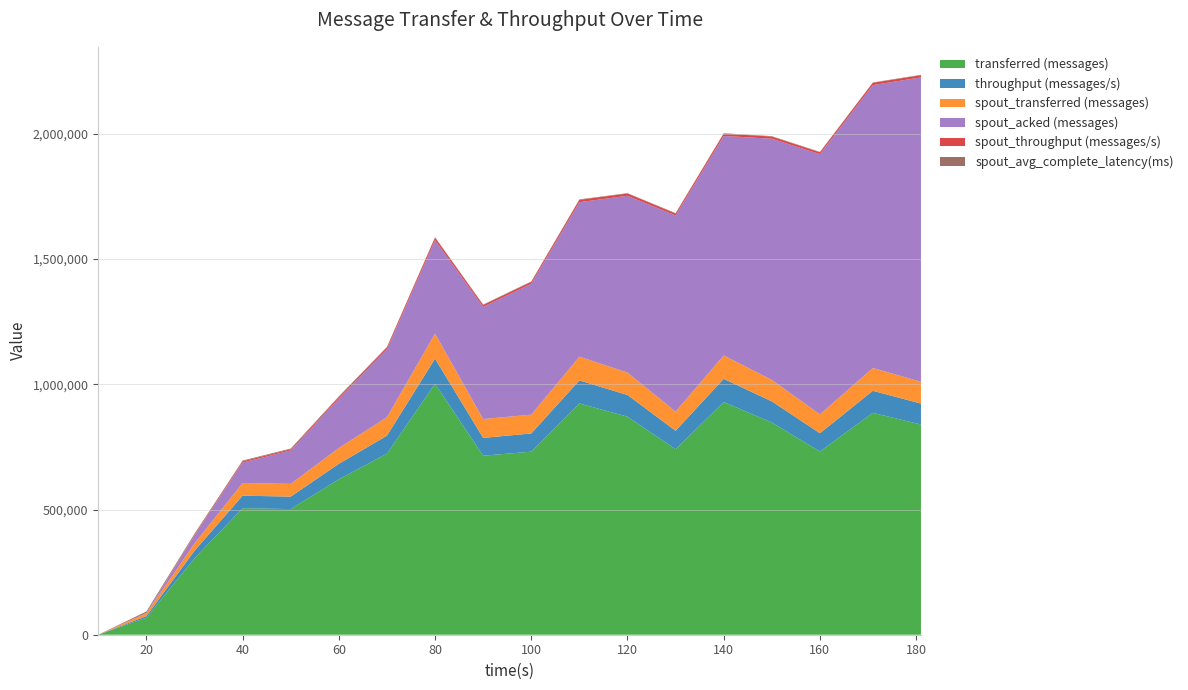

Reading right to left, extract all data points from this chart.

transferred (messages): 839540.0	886080.0	731640.0	847500.0	929280.0	740820.0	870640.0	923640.0	731020.0	714820.0	1002320.0	722960.0	620820.0	501740.0	505240.0	305080.0	67800.0	0.0
throughput (messages/s): 83469.0	88018.0	72879.0	84311.0	92566.0	73676.0	86648.0	91968.0	72709.0	71197.0	99942.0	71800.0	61619.0	49805.0	50033.0	29924.0	6734.0	0.0
spout_transferred (messages): 87160.0	91160.0	75340.0	85920.0	93500.0	76740.0	89640.0	94980.0	75080.0	75320.0	100300.0	73680.0	63280.0	50860.0	50660.0	29660.0	10860.0	0.0
spout_acked (messages): 1215500.0	1129580.0	1039160.0	963080.0	876400.0	783060.0	705920.0	616680.0	522700.0	447860.0	373160.0	271500.0	197440.0	133300.0	81560.0	30940.0	1020.0	0.0
spout_throughput (messages/s): 8665.0	9055.0	7504.0	8547.0	9313.0	7632.0	8921.0	9457.0	7467.0	7501.0	10000.0	7317.0	6280.0	5048.0	5016.0	2909.0	1078.0	0.0
spout_avg_complete_latency(ms): 1511.4	1526.3	1531.9	1546.8	1574.6	1596.1	1631.2	1677.9	1742.0	1798.3	1895.6	2092.2	2333.0	2665.5	3021.9	4807.8	5272.6	0.0